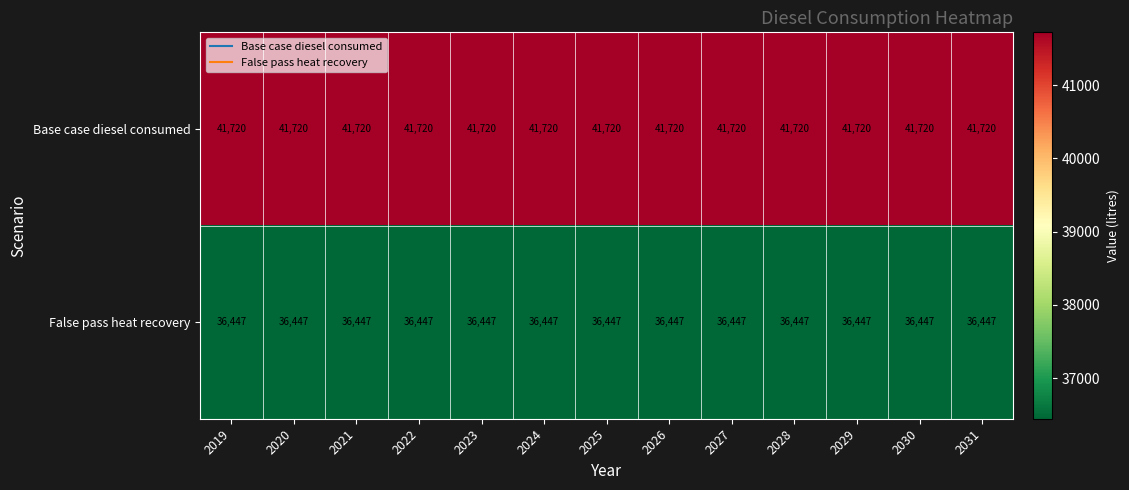

Which series has the largest total across all categories?

Base case diesel consumed